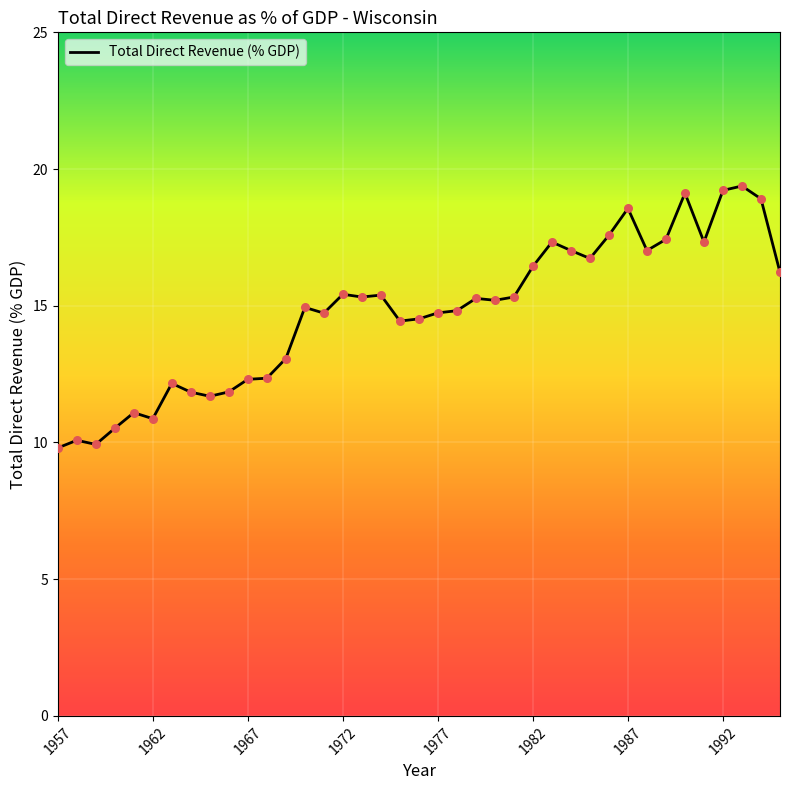

What is the difference between the maximum and minimum values?

9.6